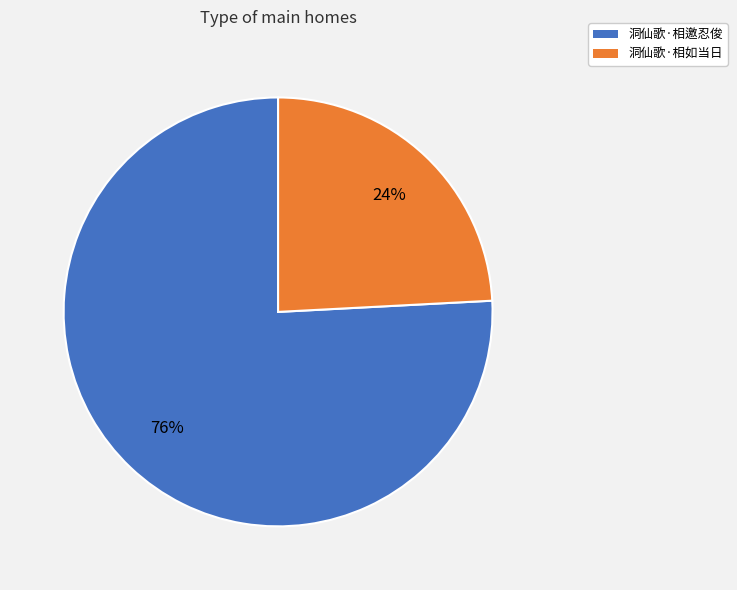

Is it true that 洞仙歌·相邀忍俊 is 86% of the pie?

False